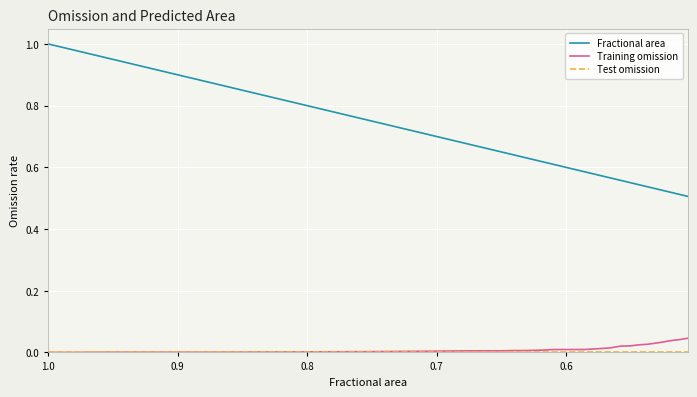

At how many categories does at least one series exceed 0?

40